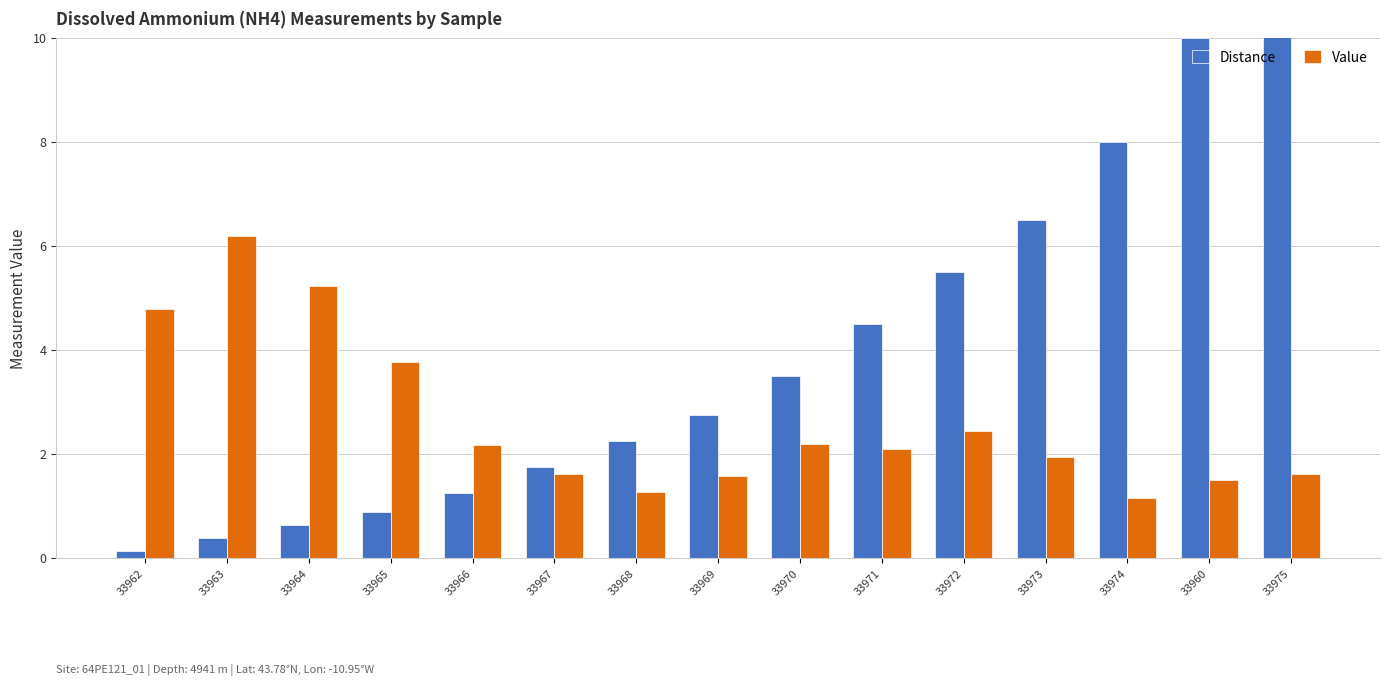

Is the value of Distance at 33967 greater than the value of Value at 33965?

No